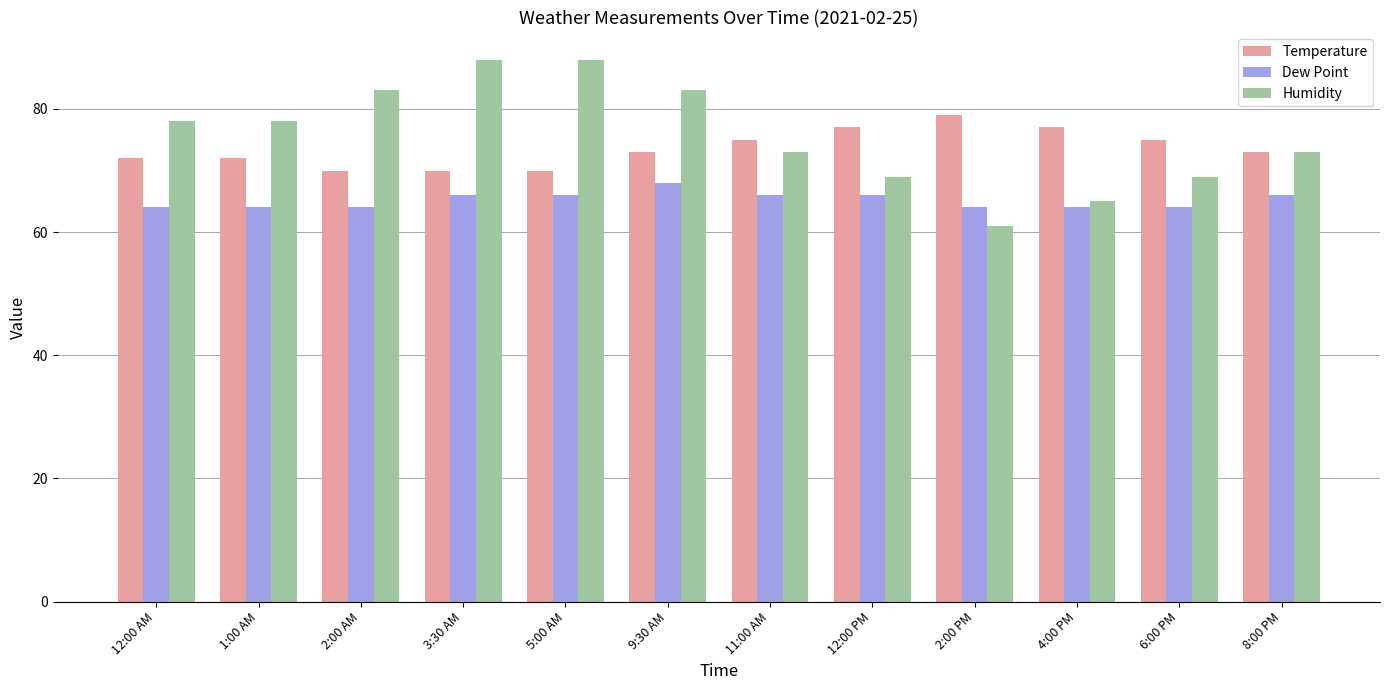

What is the approximate value of Temperature at 2:00 AM?

70